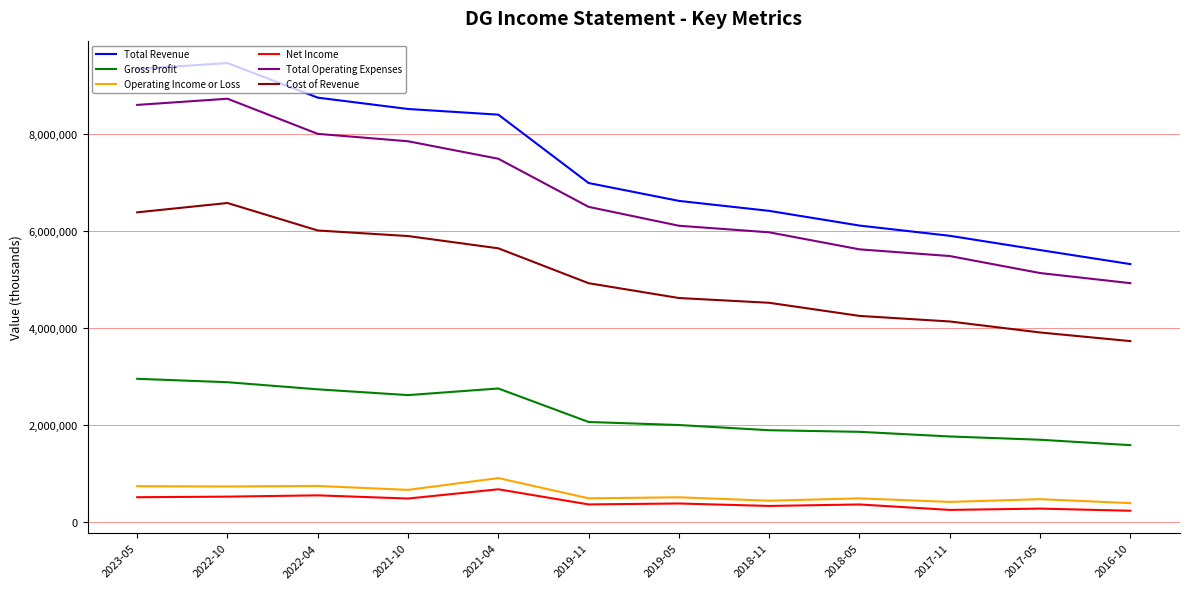

What is the spread (max minus min) of values at 2018-11?

6083400